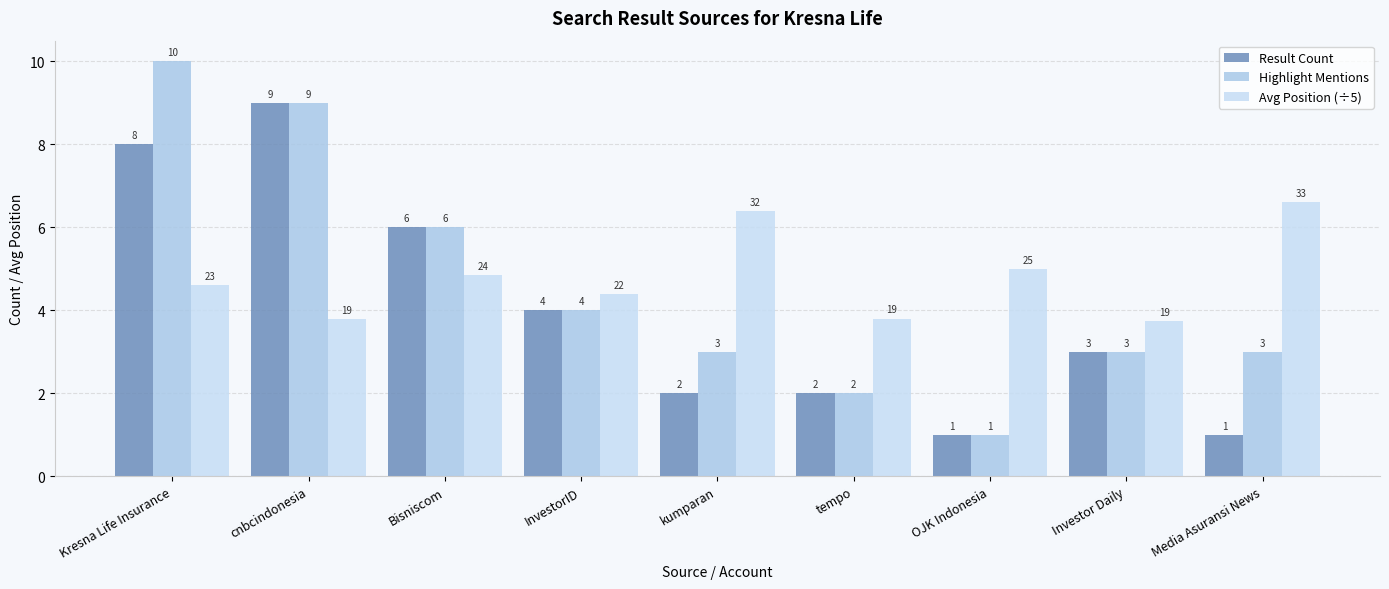

Between Kresna Life Insurance and Bisniscom, which series saw the biggest shift?

Highlight Mentions